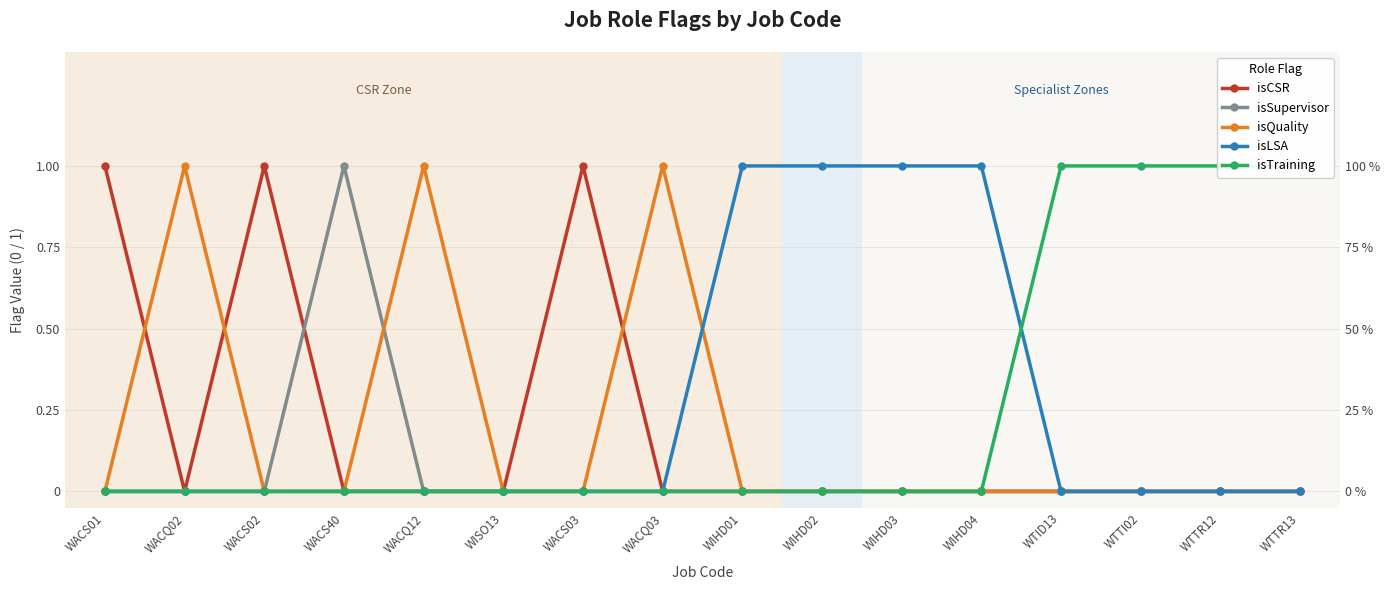

List the labels in order of isQuality value, smallest first.

WACS01, WACS02, WACS40, WISO13, WACS03, WIHD01, WIHD02, WIHD03, WIHD04, WTID13, WTTI02, WTTR12, WTTR13, WACQ02, WACQ12, WACQ03